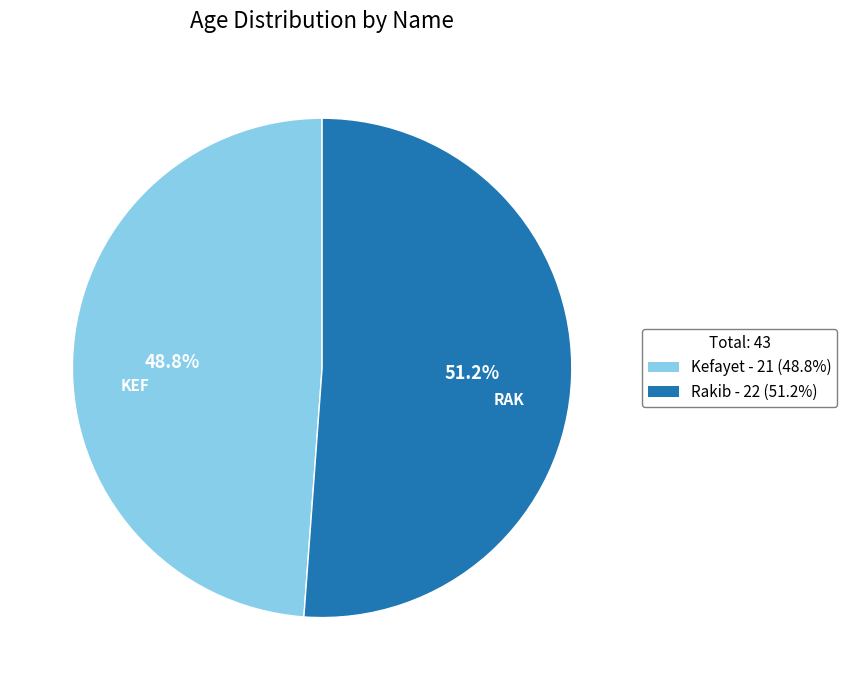

To the nearest percent, what percentage of the pie is Kefayet?

49%